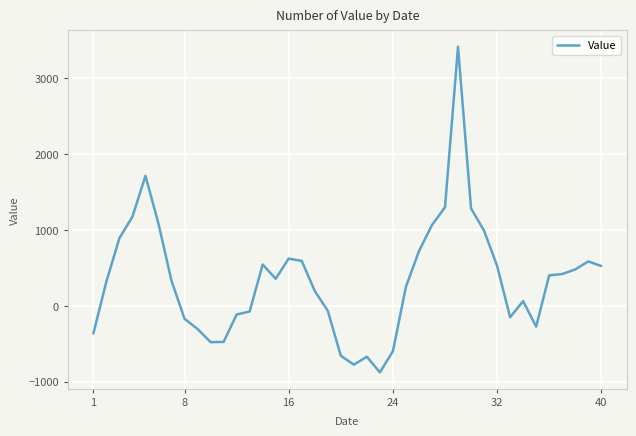

What is the difference between the maximum and minimum values?

4287.4